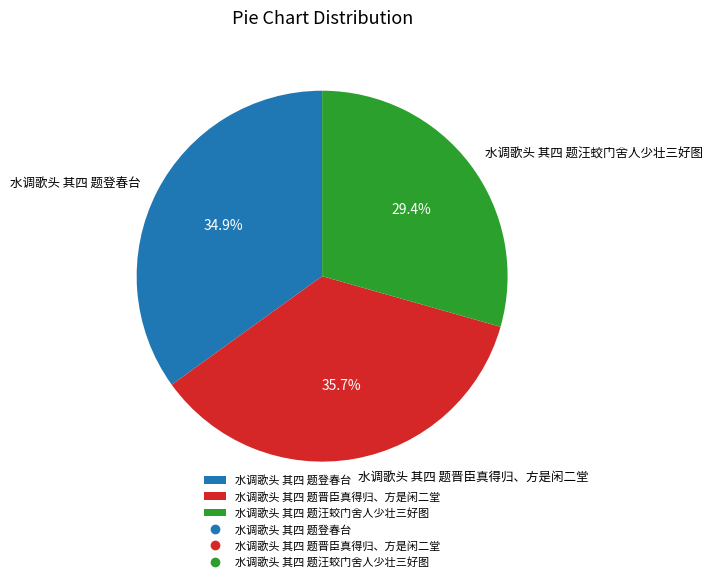

To the nearest percent, what percentage of the pie is 水调歌头 其四 题晋臣真得归、方是闲二堂?

36%